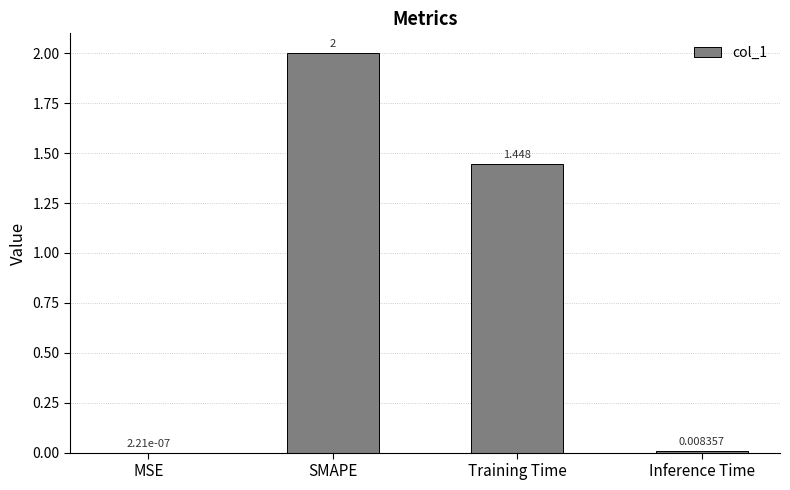

Which category has the highest value across all series?

SMAPE